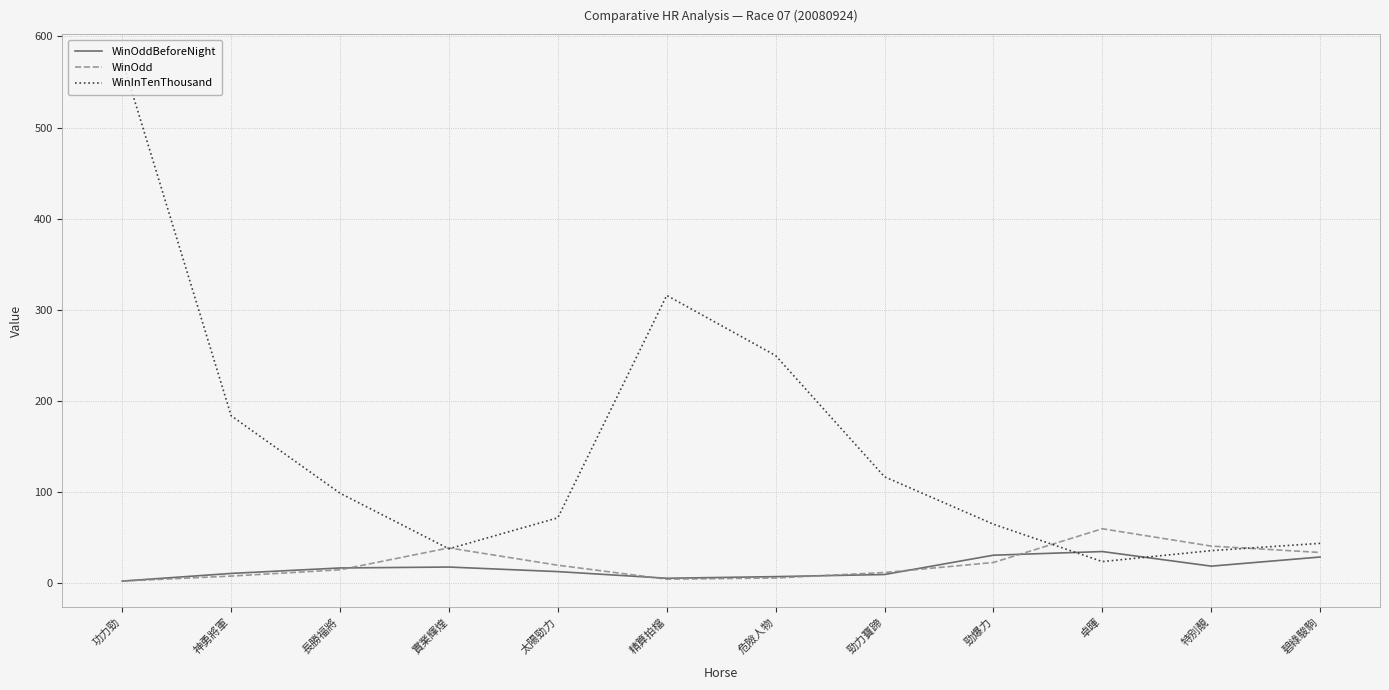

What is the sum of all WinOdd values?

265.4